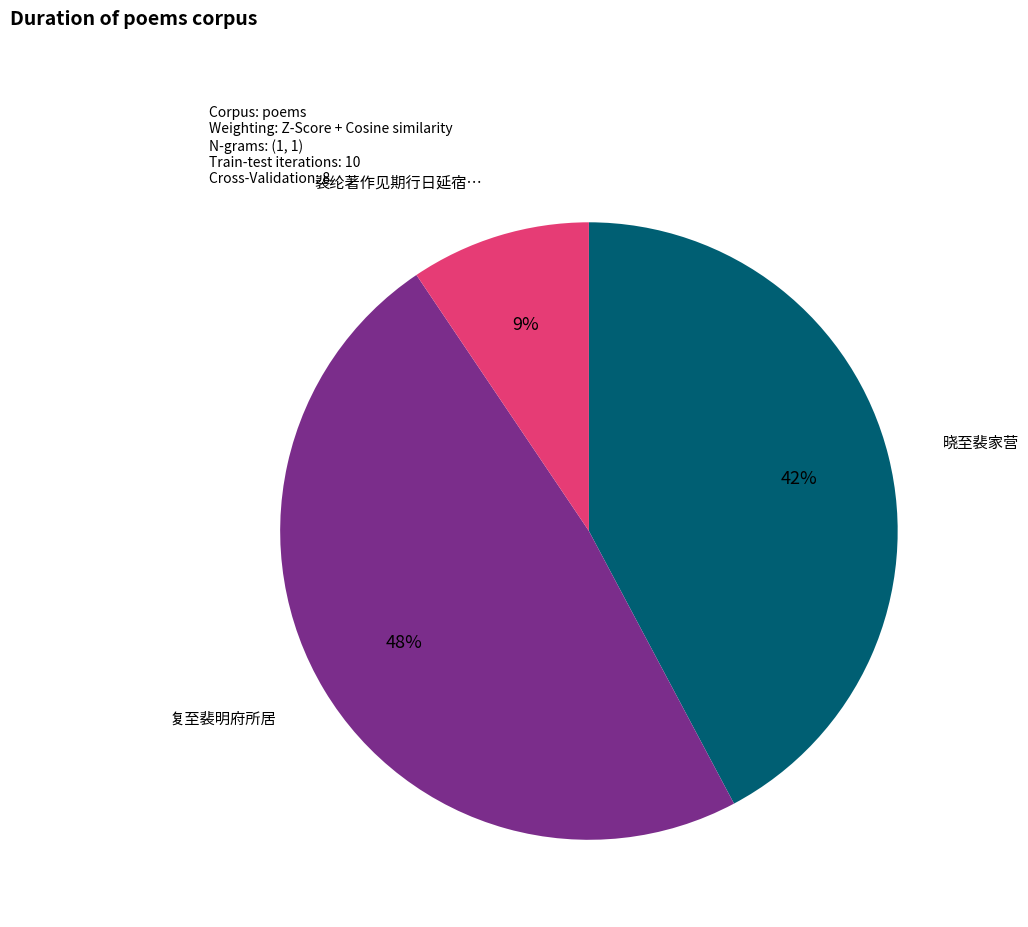

To the nearest percent, what is the difference between the largest and smallest slice percentages?

39%